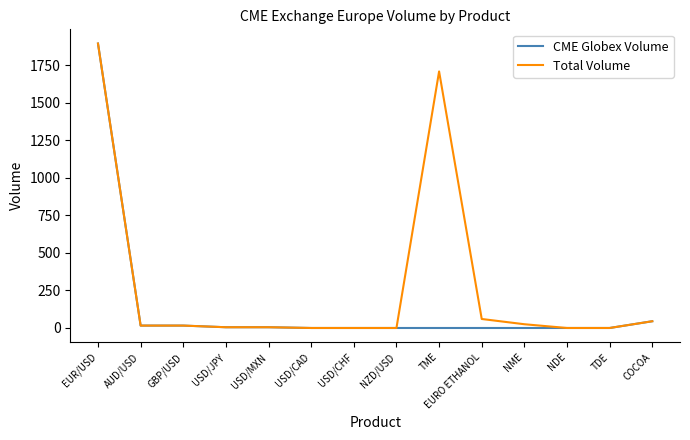

Where is Total Volume nearest to the value 948?

TME